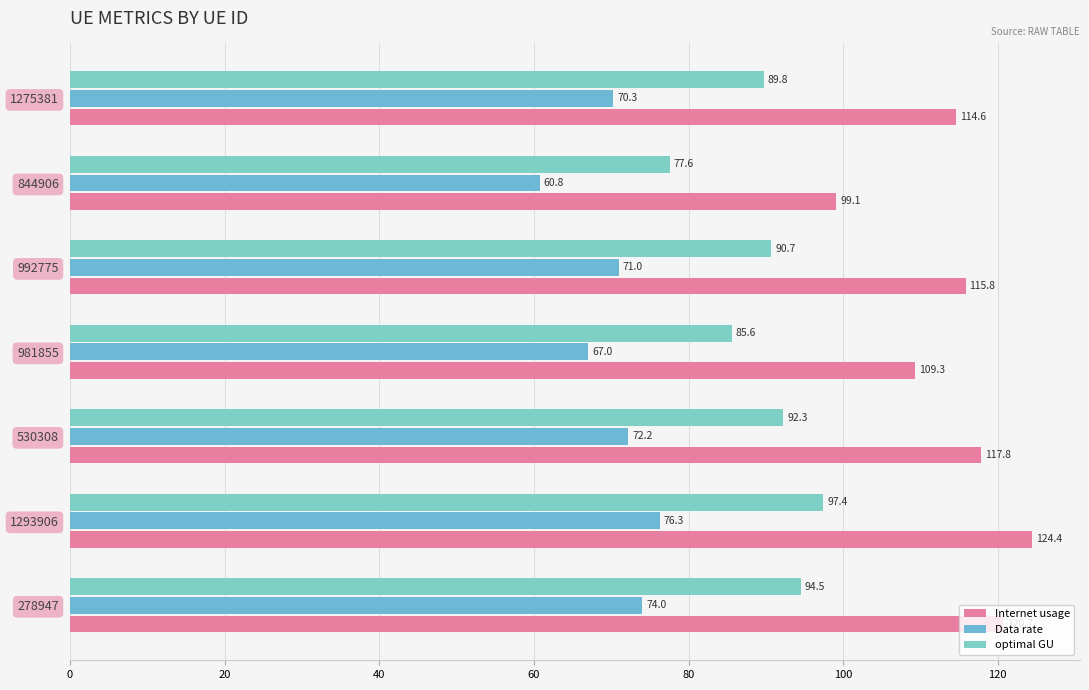

At which label is Data rate closest to 68?

981855